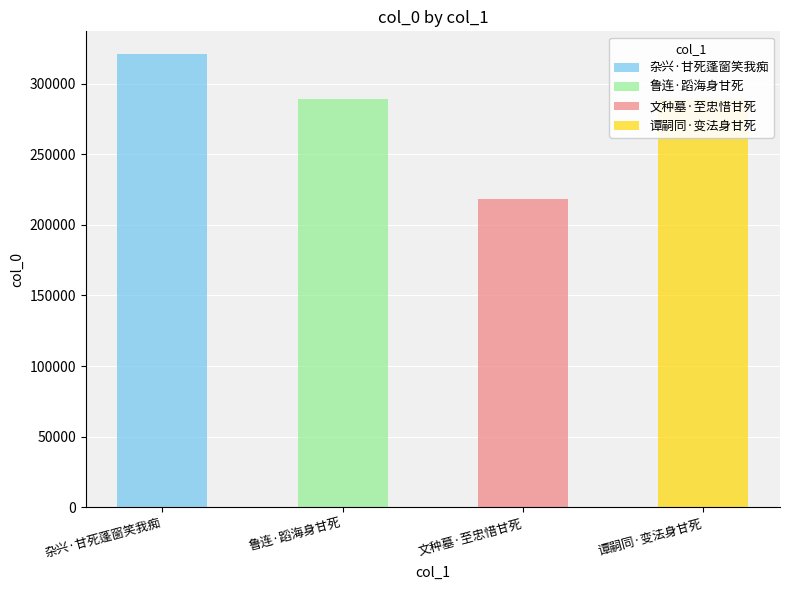

Is it true that the value at 杂兴·甘死蓬窗笑我痴 is 321001?

True